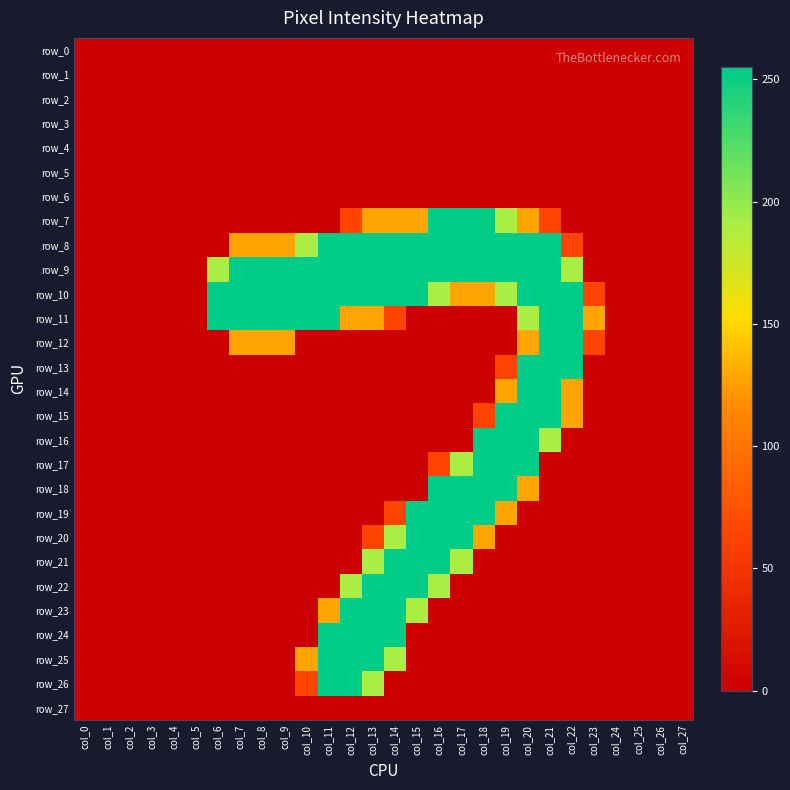

Which series has the largest total across all categories?

row_9